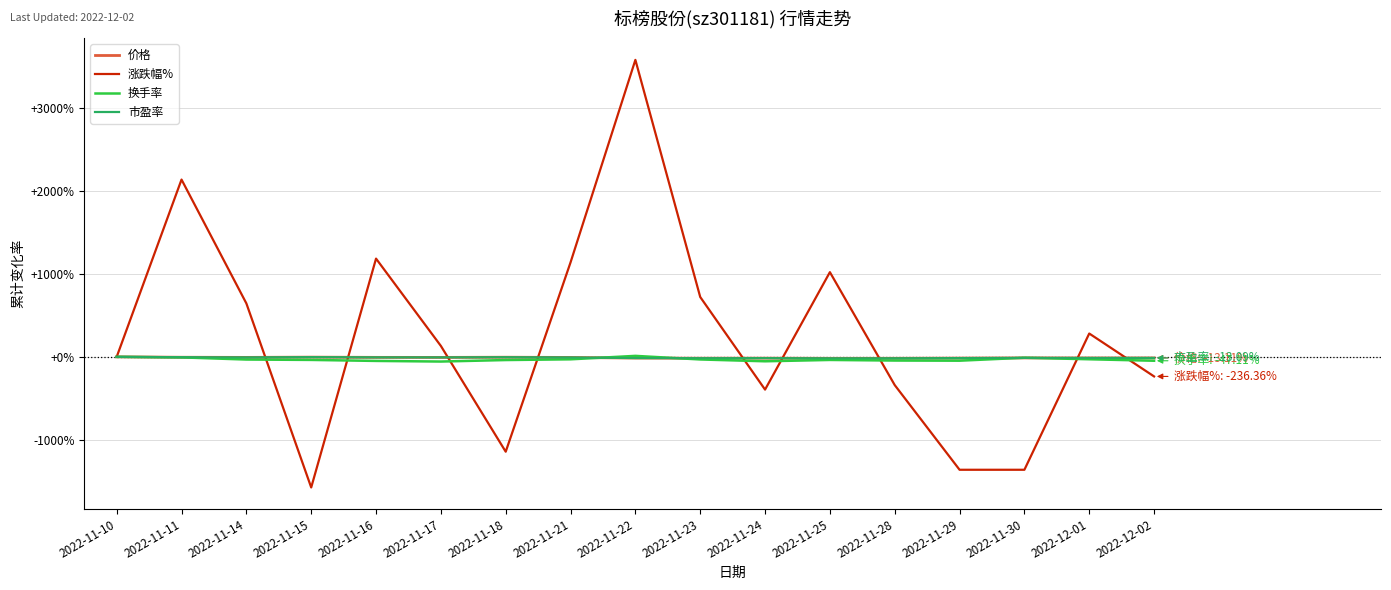

What is the maximum value shown in the chart?

3586.4